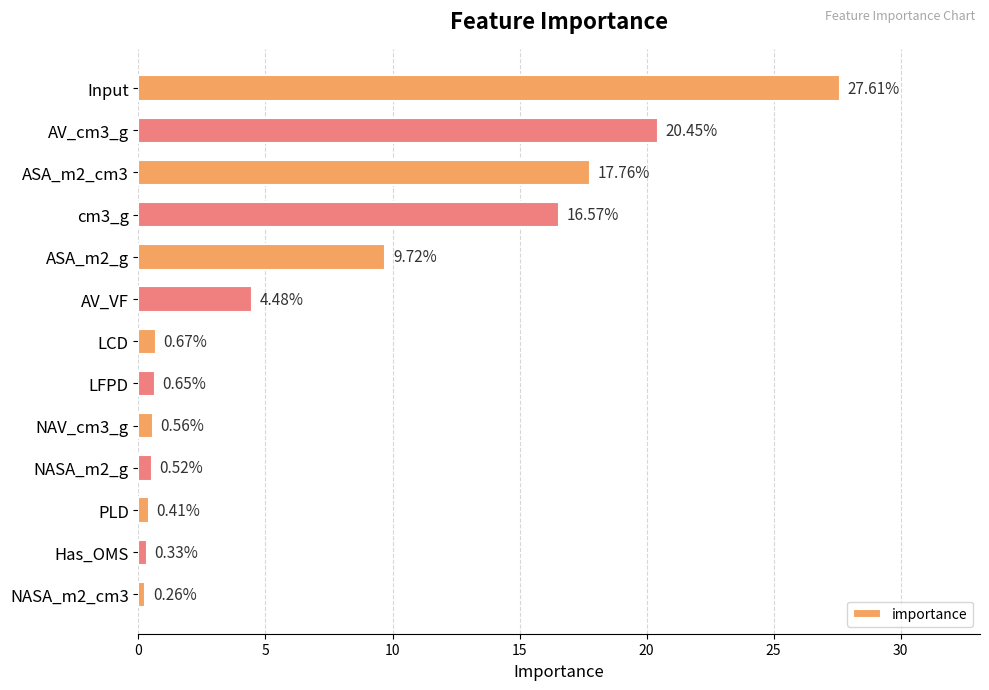

What is the label of the 12th bar from the top?

Has_OMS